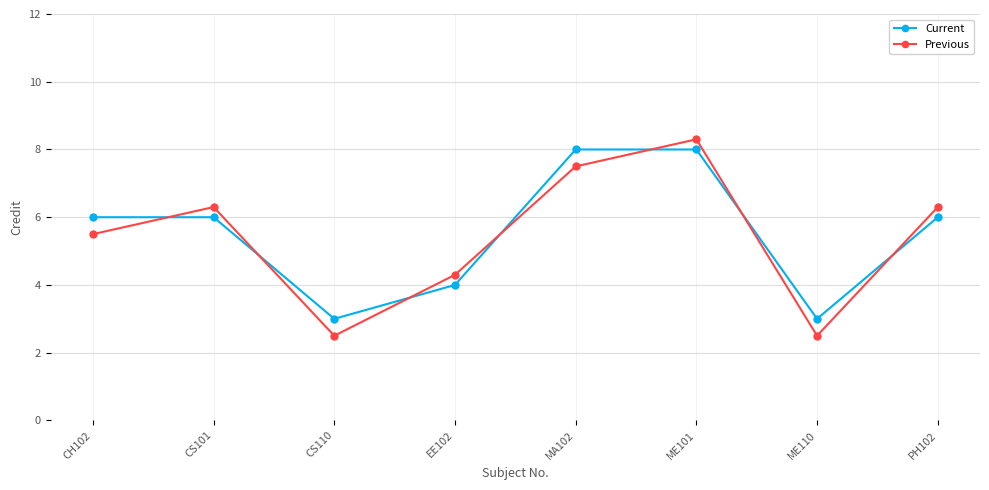

Which series has the widest spread of values?

Previous